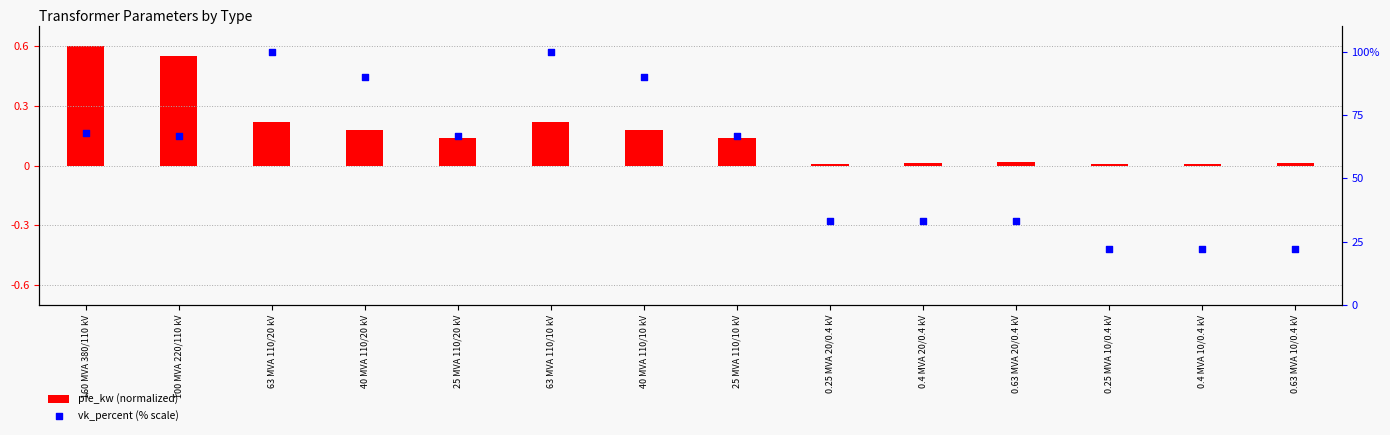

Which series reaches the maximum Y coordinate?

vk_percent (% scale)